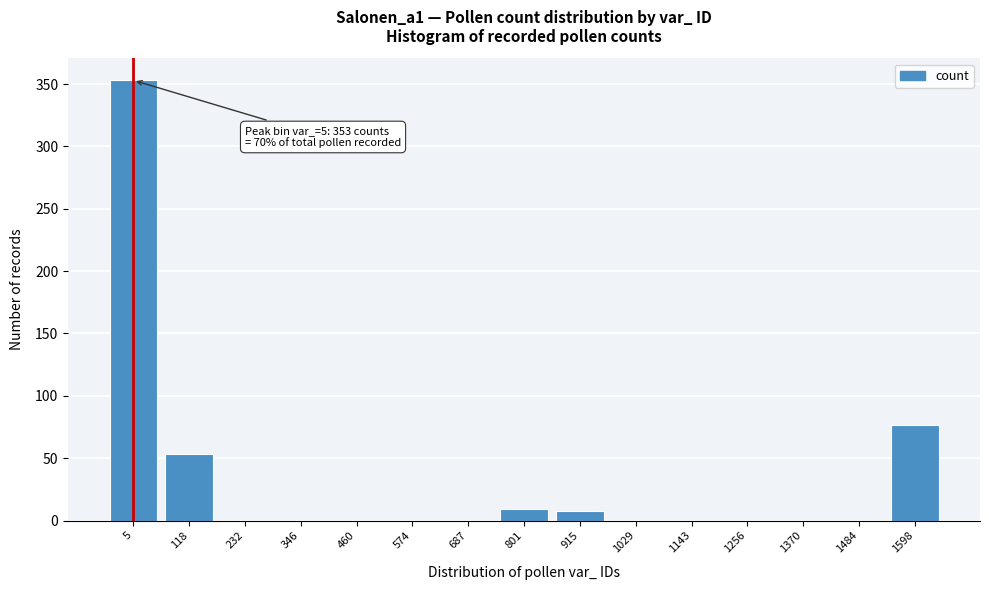

What is the greatest value displayed?

353